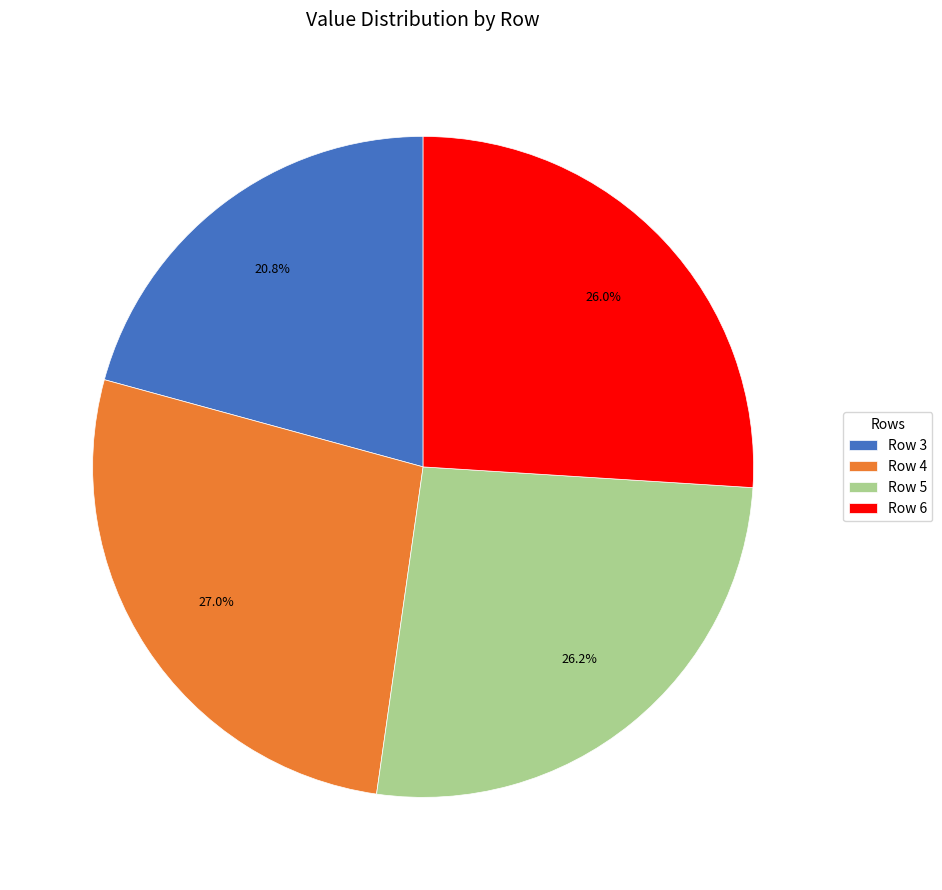

What percentage is NOT represented by Row 6?

74.0%